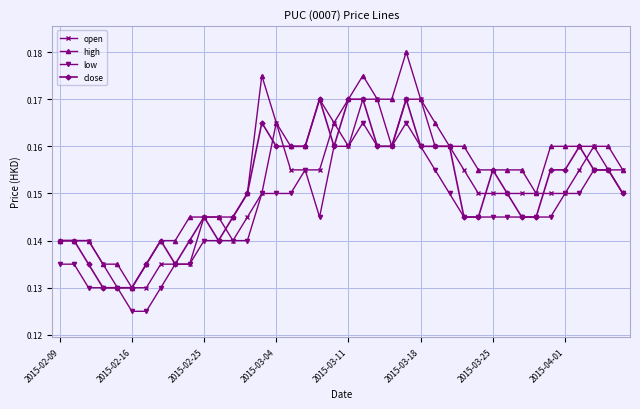

True or false: low and high cross at least once.

False